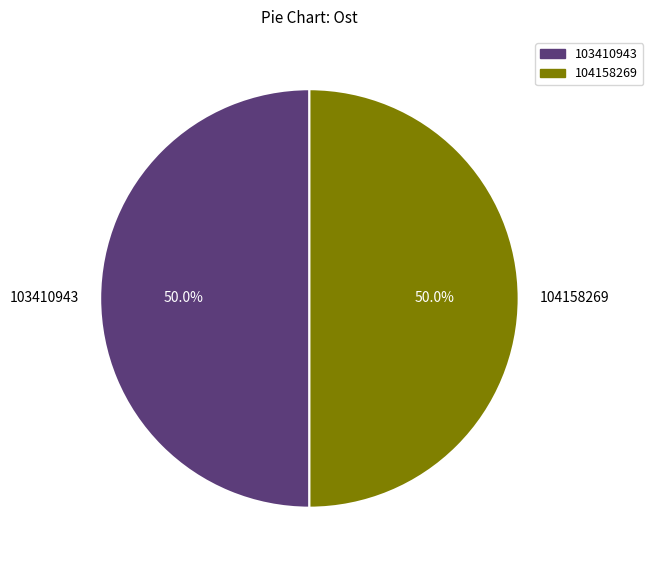

Do 103410943 and 104158269 together represent more than half of the pie?

Yes